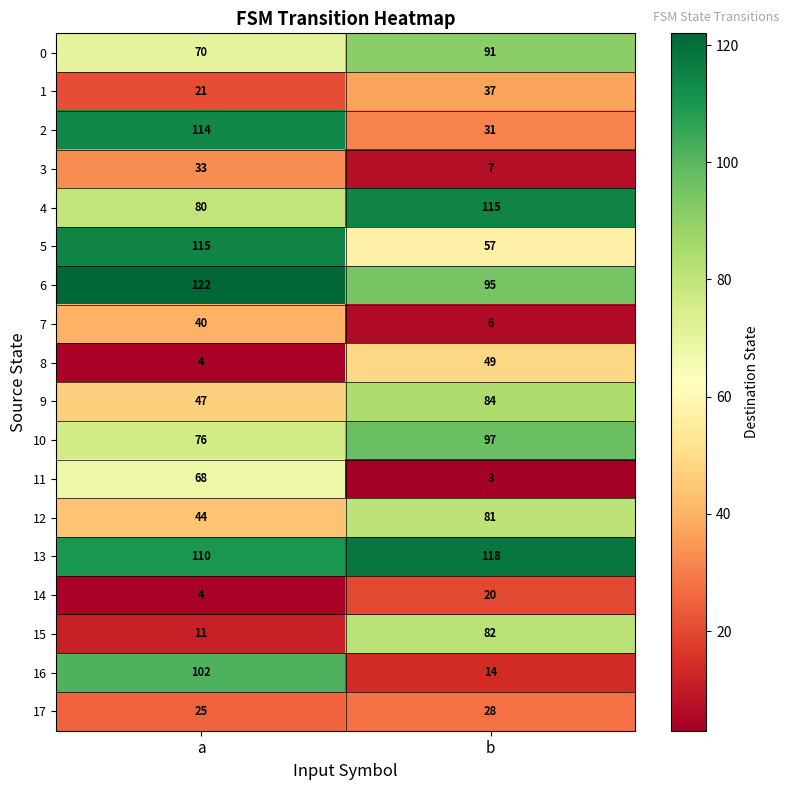

What is the sum of all 6 values?

217